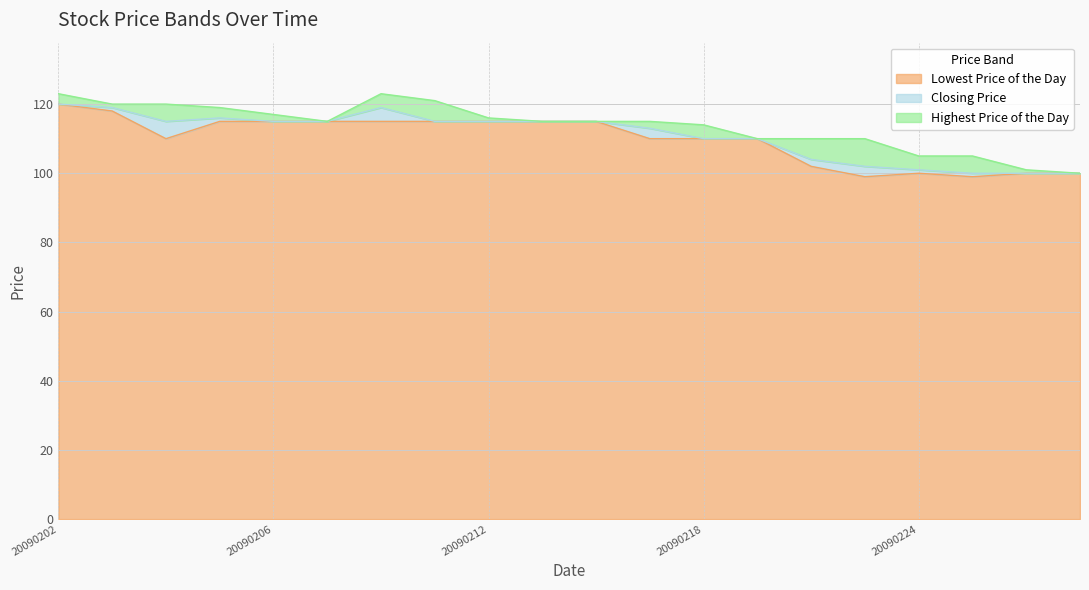

How many categories are shown in the chart?

20